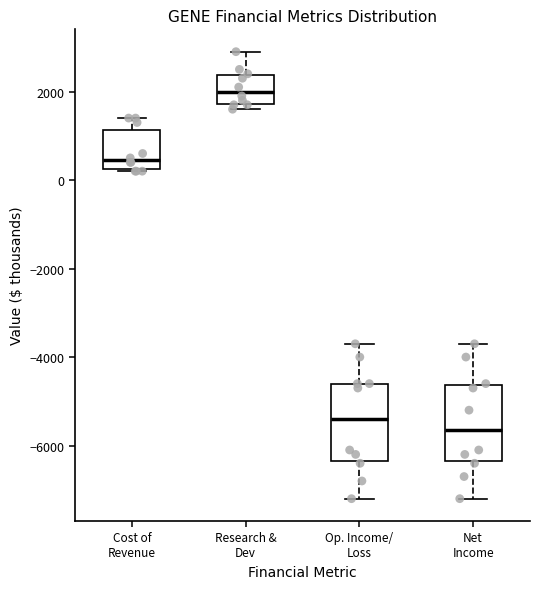

Reading left to right, transcribe this box plot: for each box, give where its median line is, the range the box spans, and where its two whiskers end, as read against the y-axis. The values are not printed on the chart, so give them approximately, as read against the axis.

Cost of Revenue: median 400, box 200 to 1200, whiskers 200 to 1400
Research & Dev: median 2000, box 1800 to 2400, whiskers 1600 to 3000
Op. Income/ Loss: median -5400, box -6400 to -4600, whiskers -7200 to -3600
Net Income: median -5600, box -6400 to -4600, whiskers -7200 to -3600